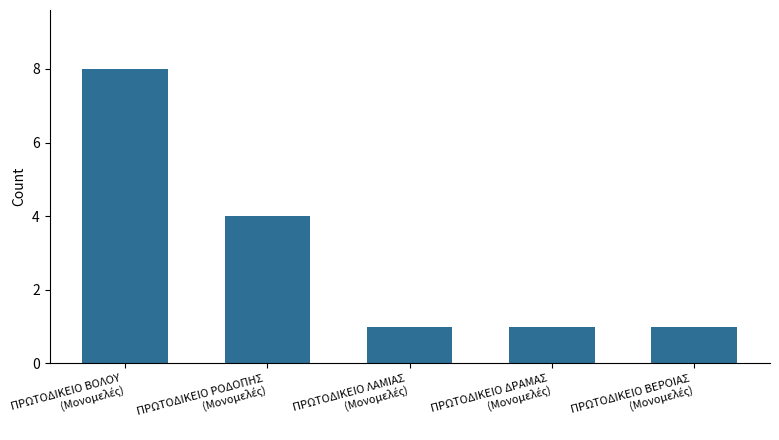

Reading left to right, transcribe all the data shown in this chart.

8	4	1	1	1